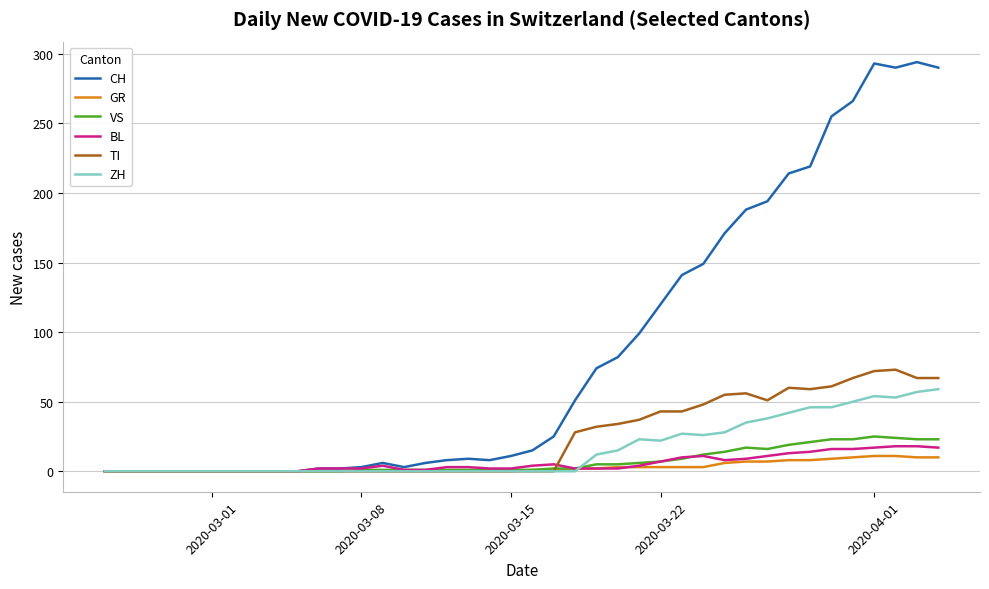

What is the greatest value displayed?

294